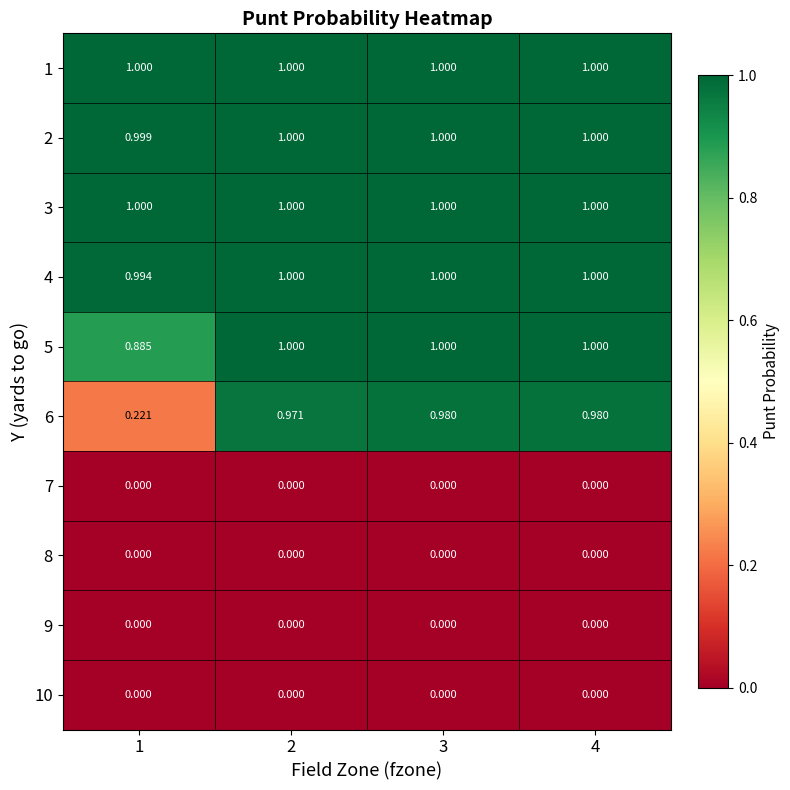

Is the value of 4 at 2 greater than the value of 8 at 2?

Yes